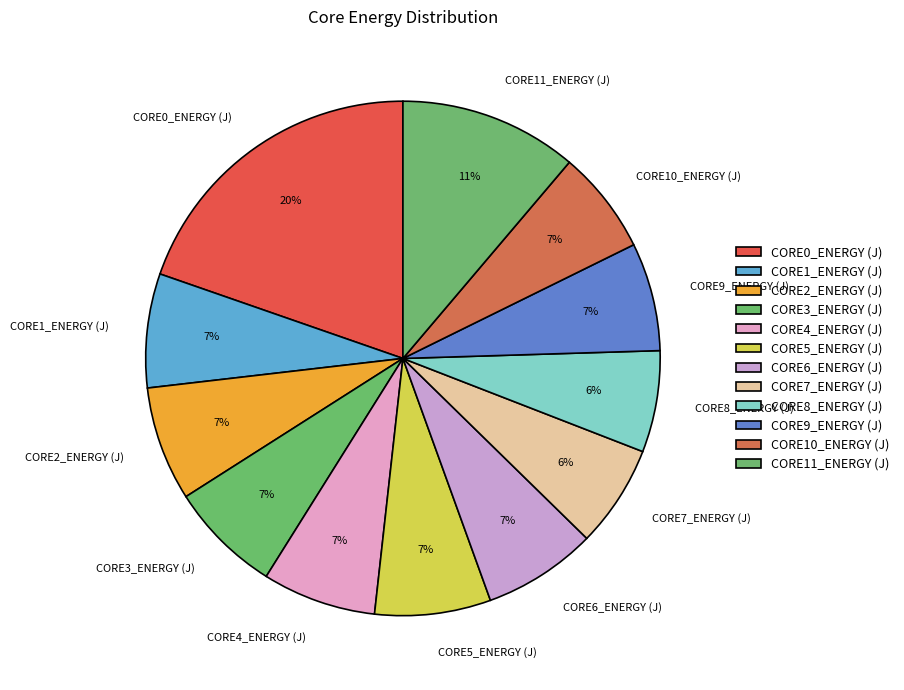

To the nearest percent, what is the average slice percentage?

8%